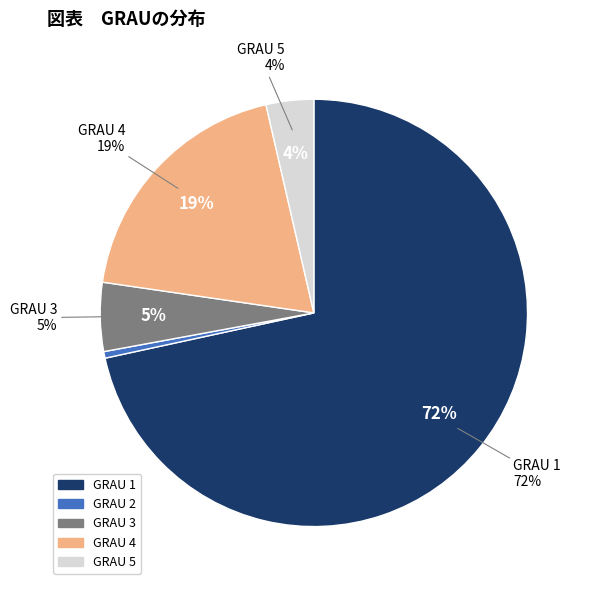

True or false: 2 accounts for 6% of the total.

False